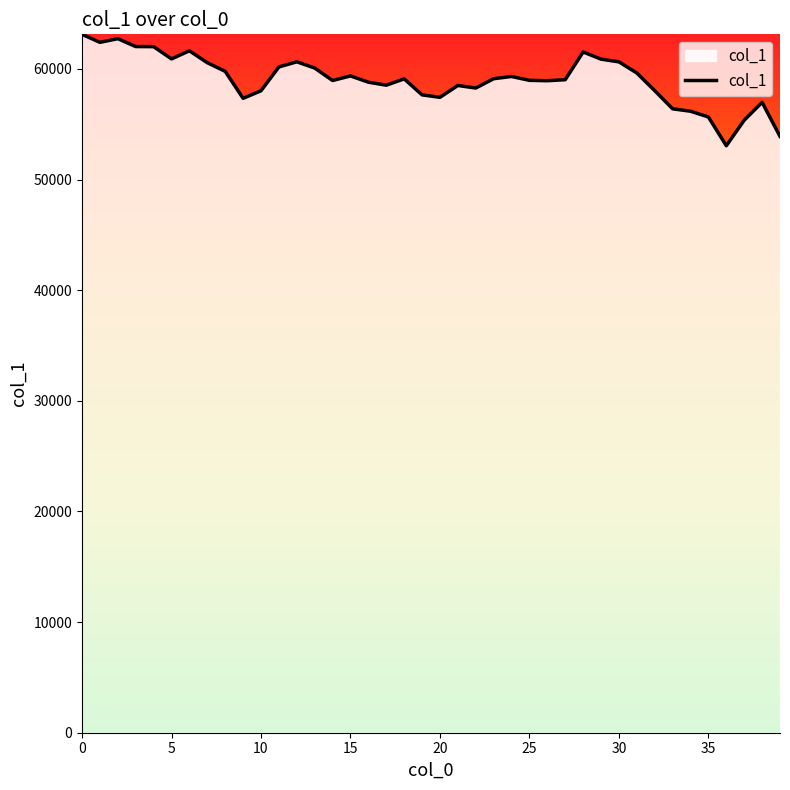

What is the smallest value displayed?

53056